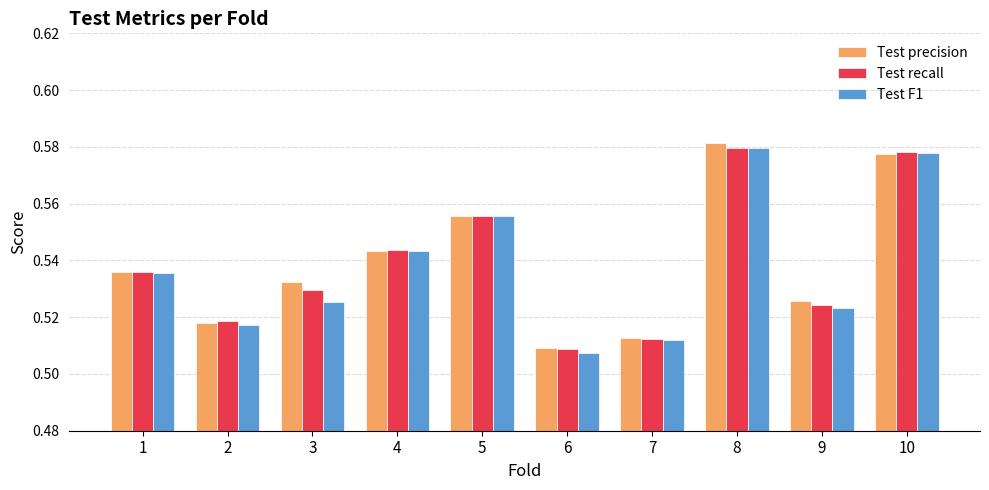

At how many categories does at least one series exceed 0?

10